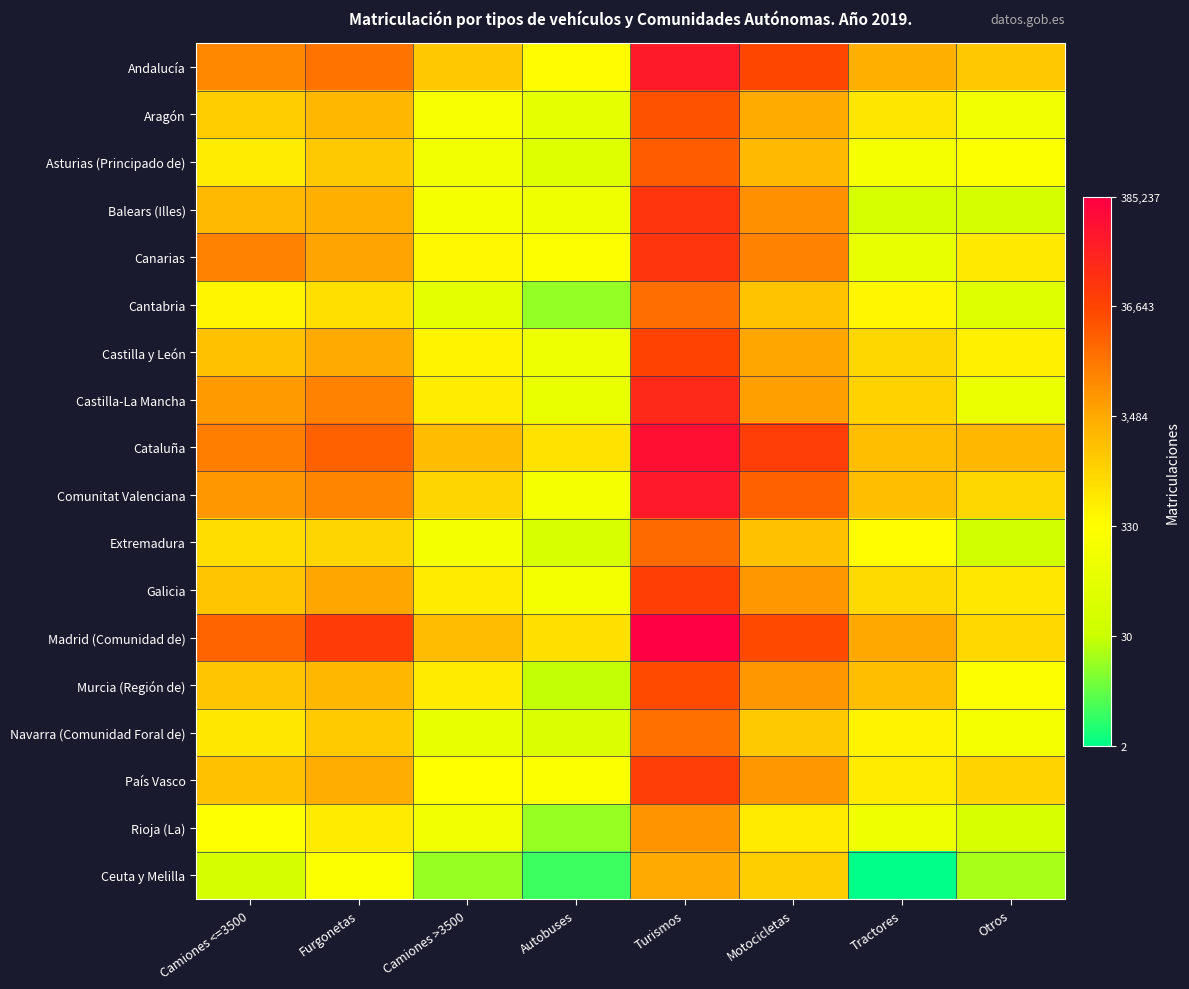

Between Motocicletas and Tractores, which series saw the biggest shift?

Ceuta y Melilla